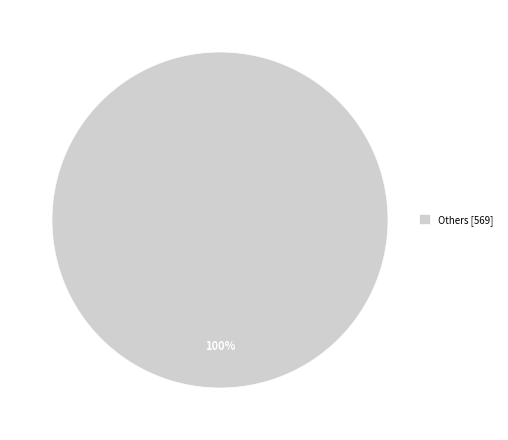

How many segments does this pie chart have?

1